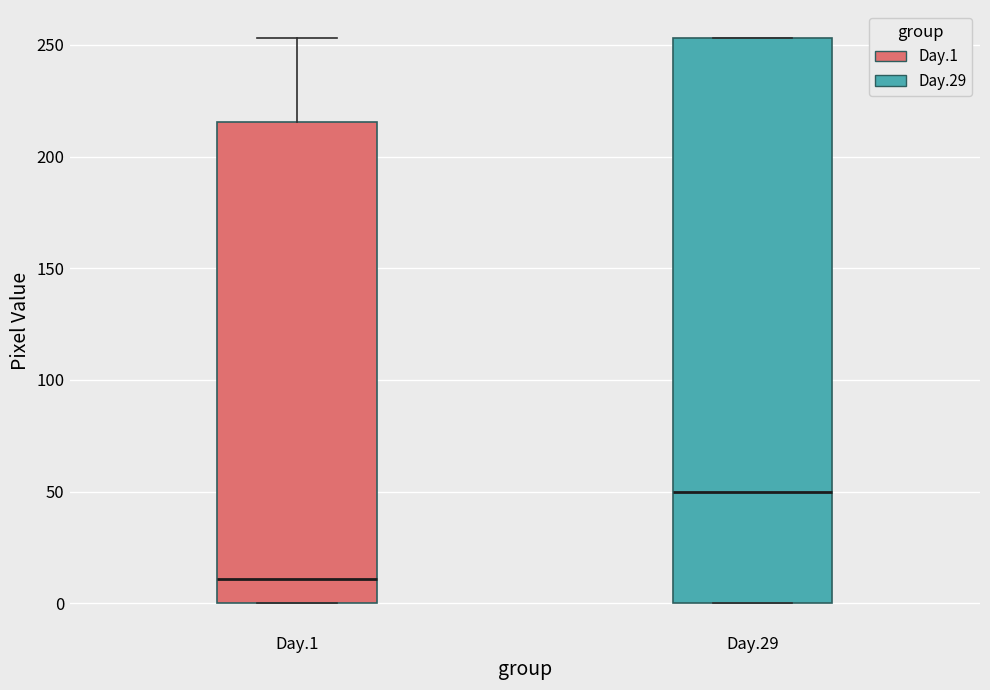

Which box is the tallest, from its lower edge to its upper edge?

Day.29